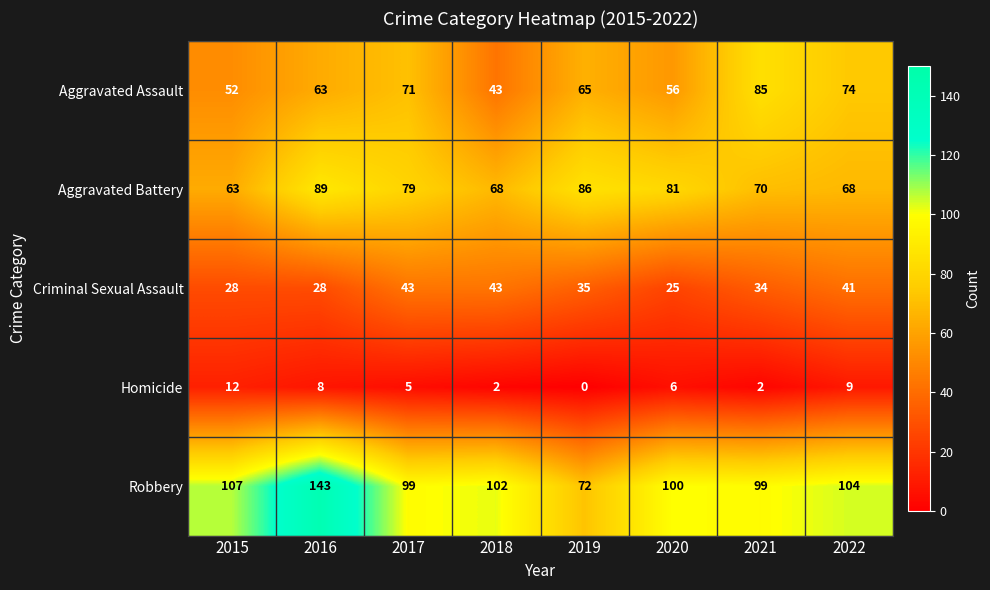

What is the spread (max minus min) of values at 2019?

86